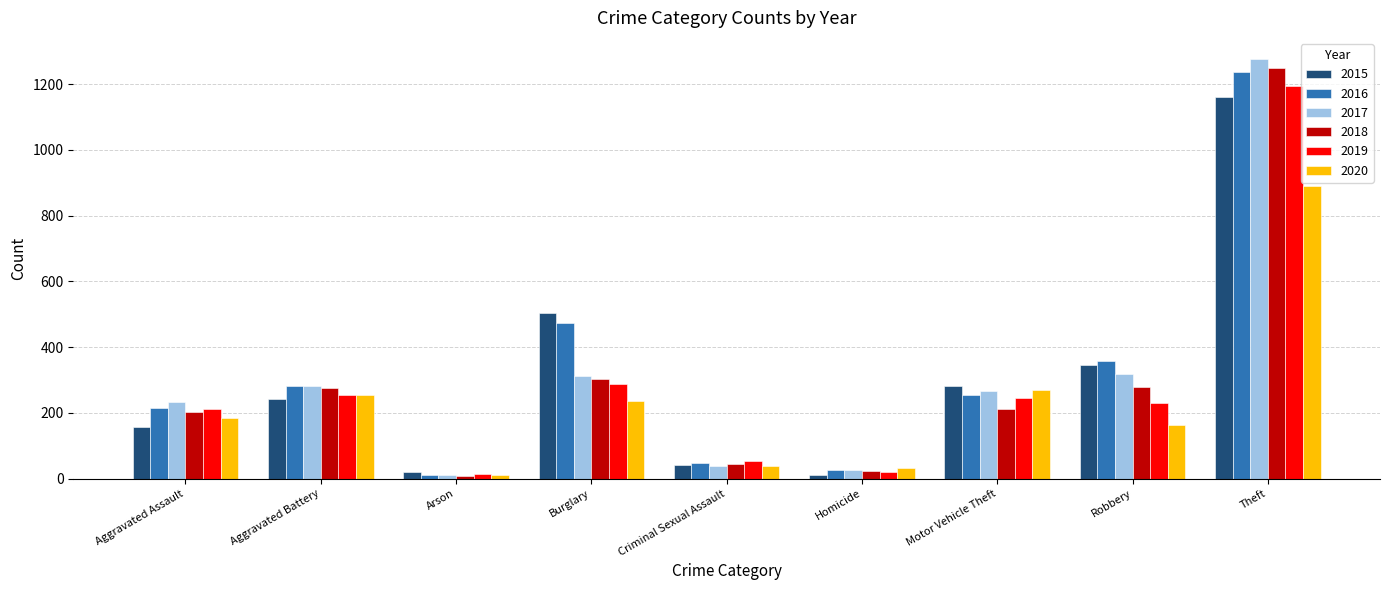

List the series in order of their peak value, highest first.

2017, 2018, 2016, 2019, 2015, 2020